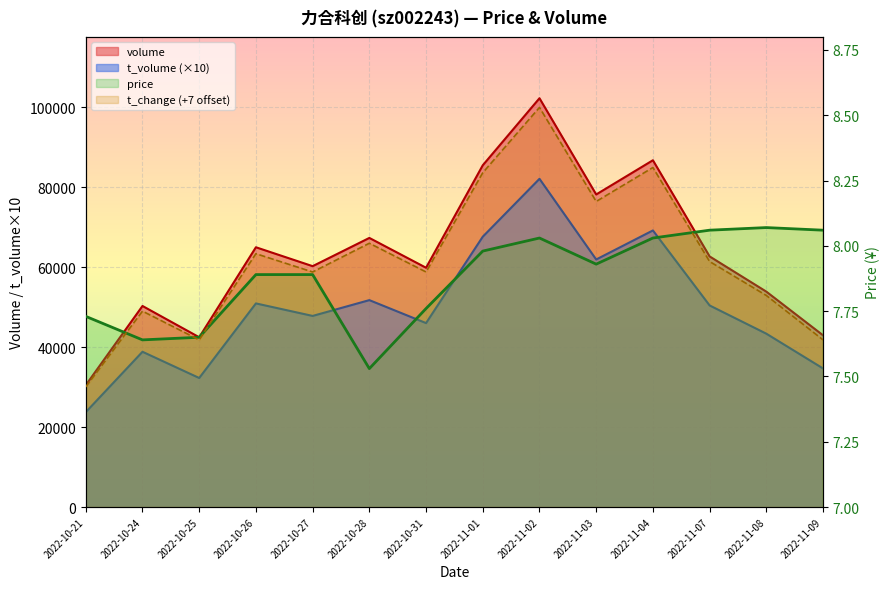

Which category has the highest value across all series?

2022-11-02